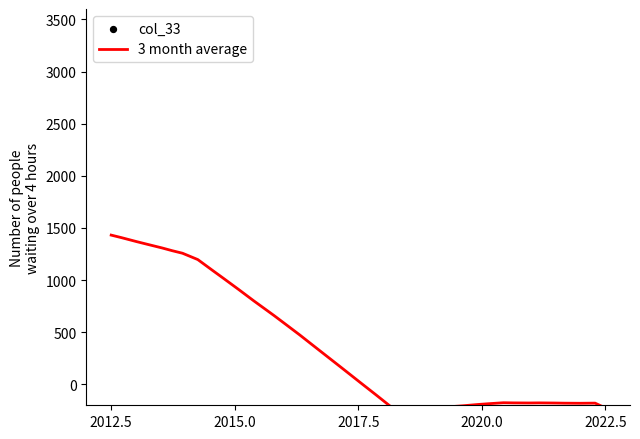

Which series has the widest spread of Y values?

col_33